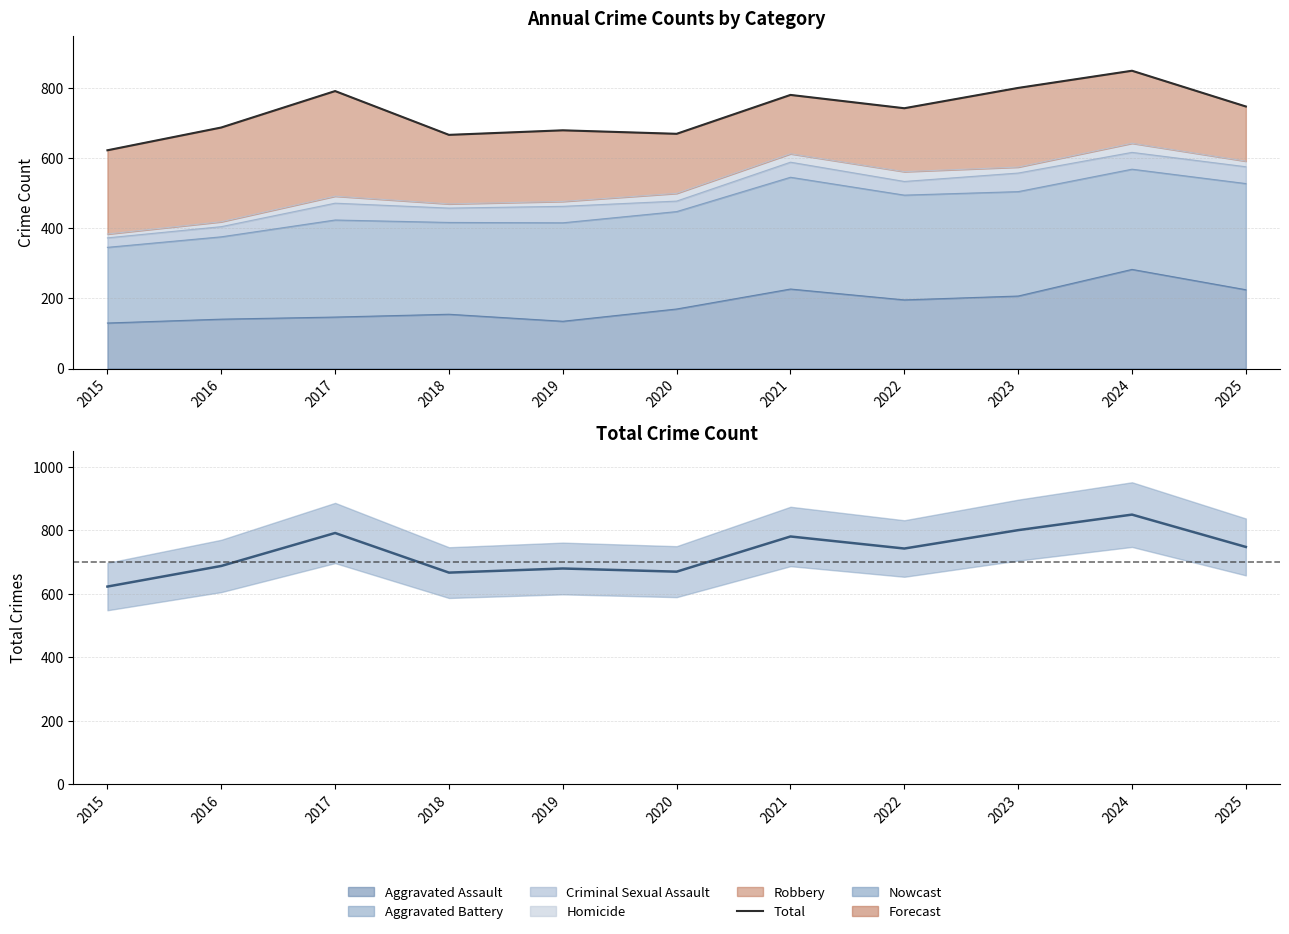

At which category does the chart reach its peak across all series?

2024